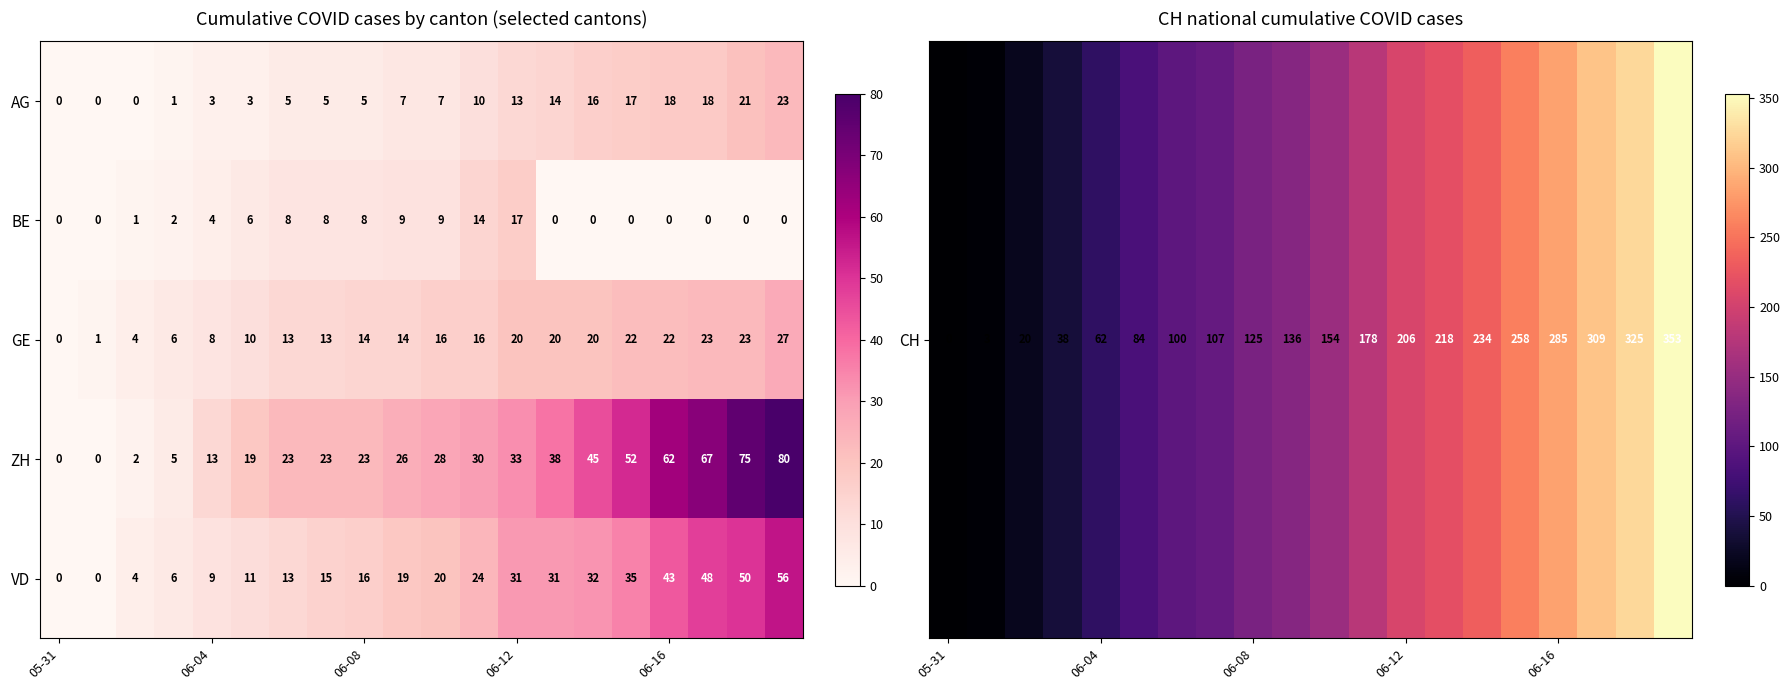

Which series has the largest total across all categories?

ZH